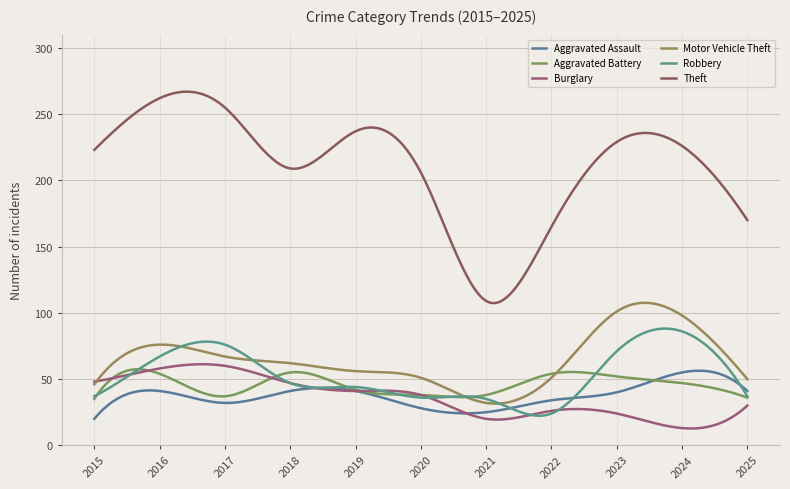

Is this an area chart (filled region under the line)?

No